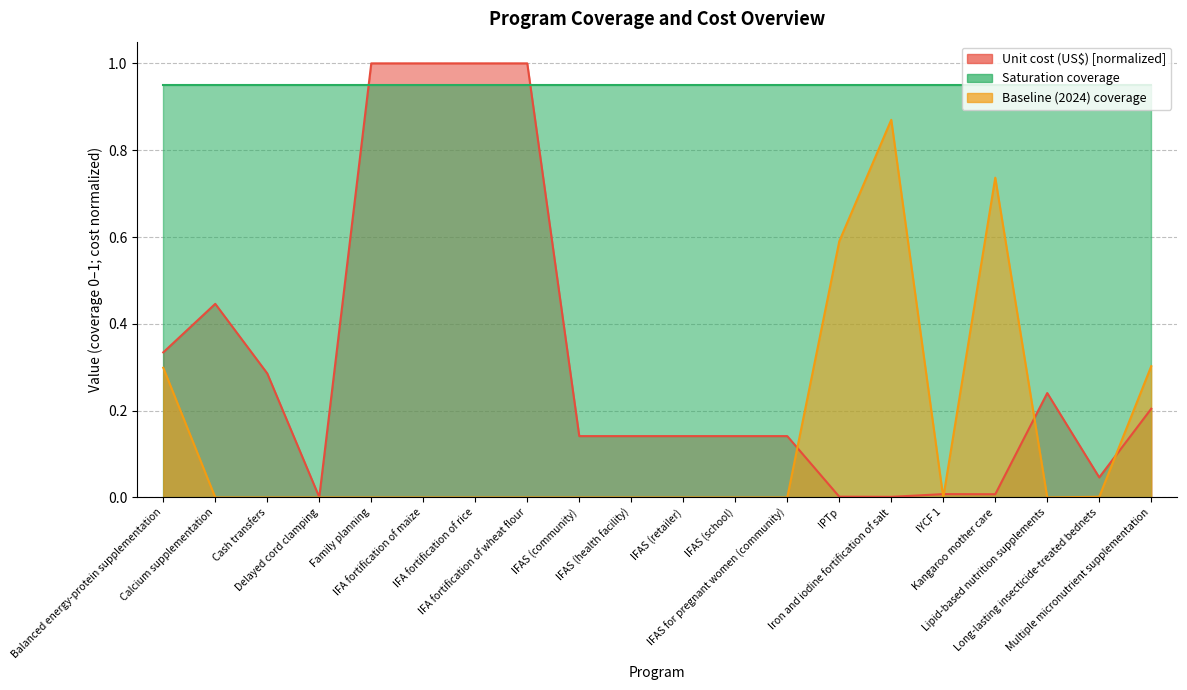

True or false: Baseline (2024) coverage has more than 1 interior local peaks.

True